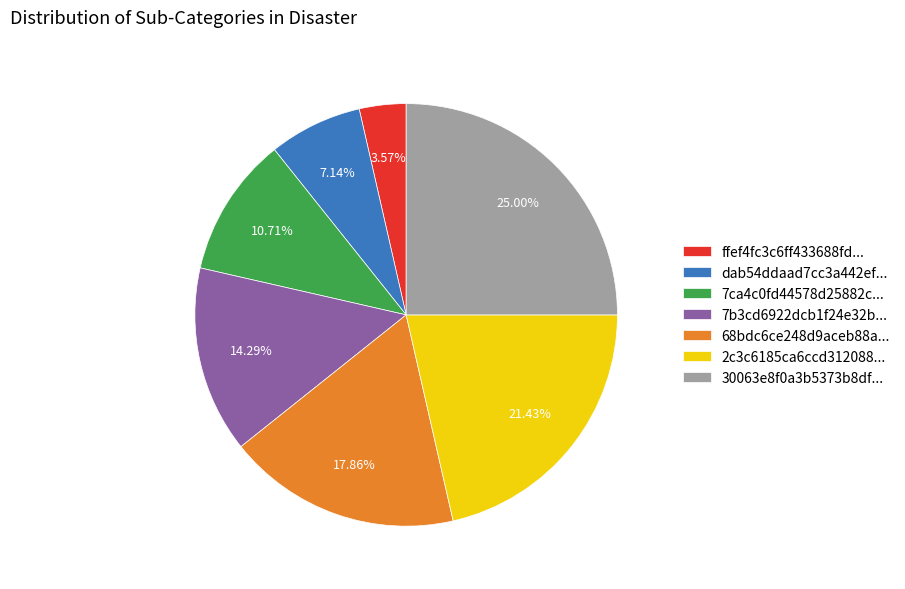

To the nearest percent, what is the average slice percentage?

14%